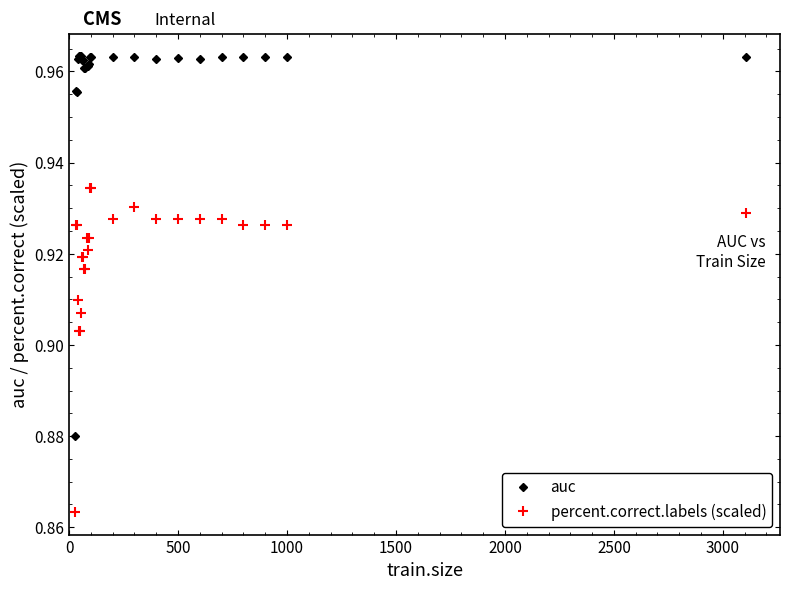

What are all the series names shown in the legend?

auc, percent.correct.labels (scaled)